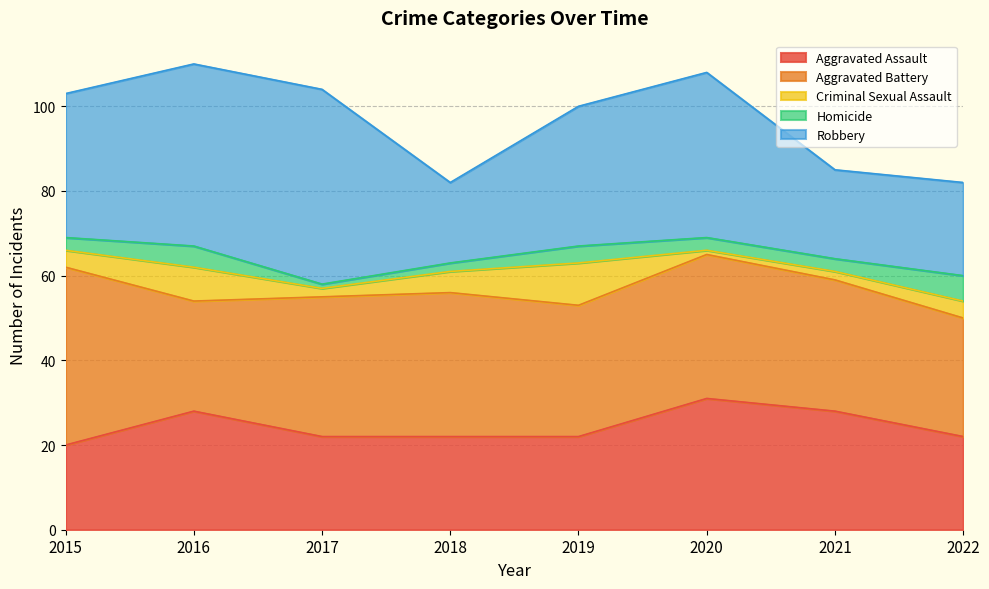

True or false: Homicide and Robbery cross at least once.

False